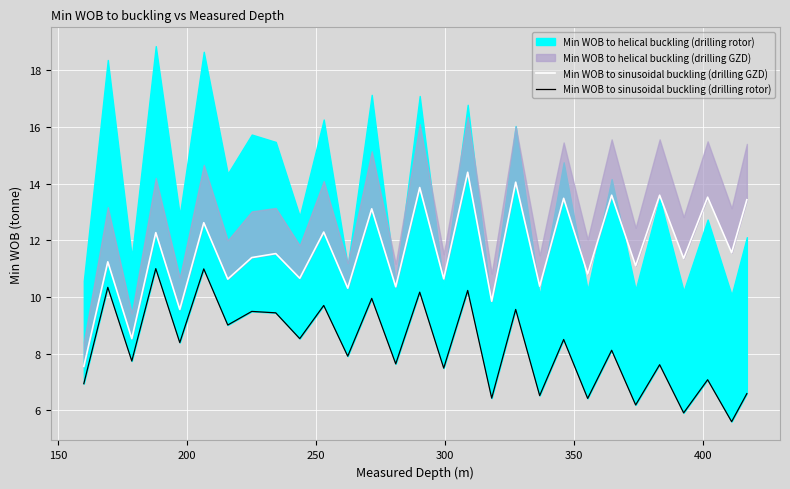

How many interior local peaks does the Min WOB to sinusoidal buckling (drilling GZD) series have?

13